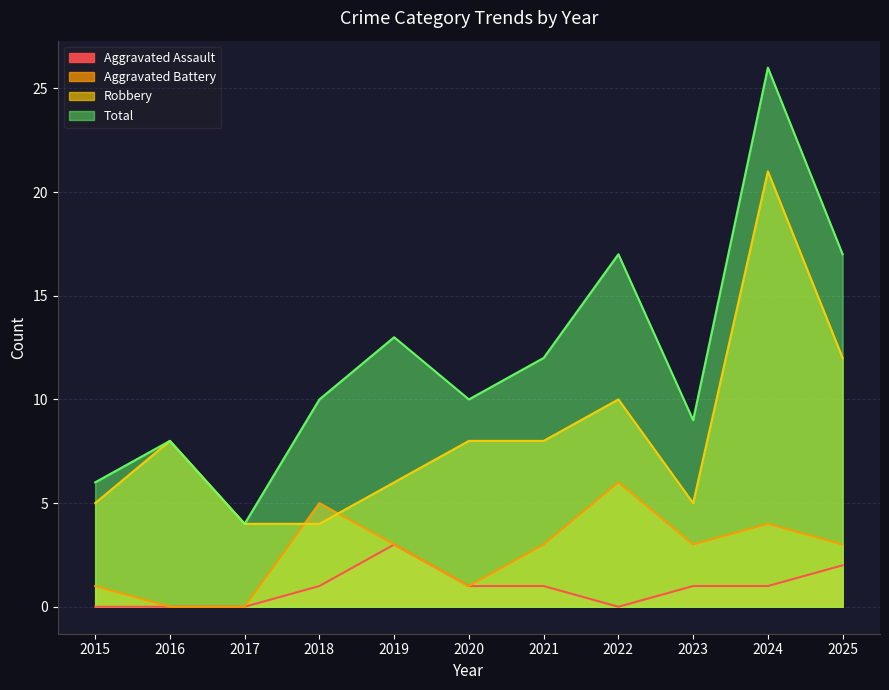

Where is the first local maximum for Robbery?

2016